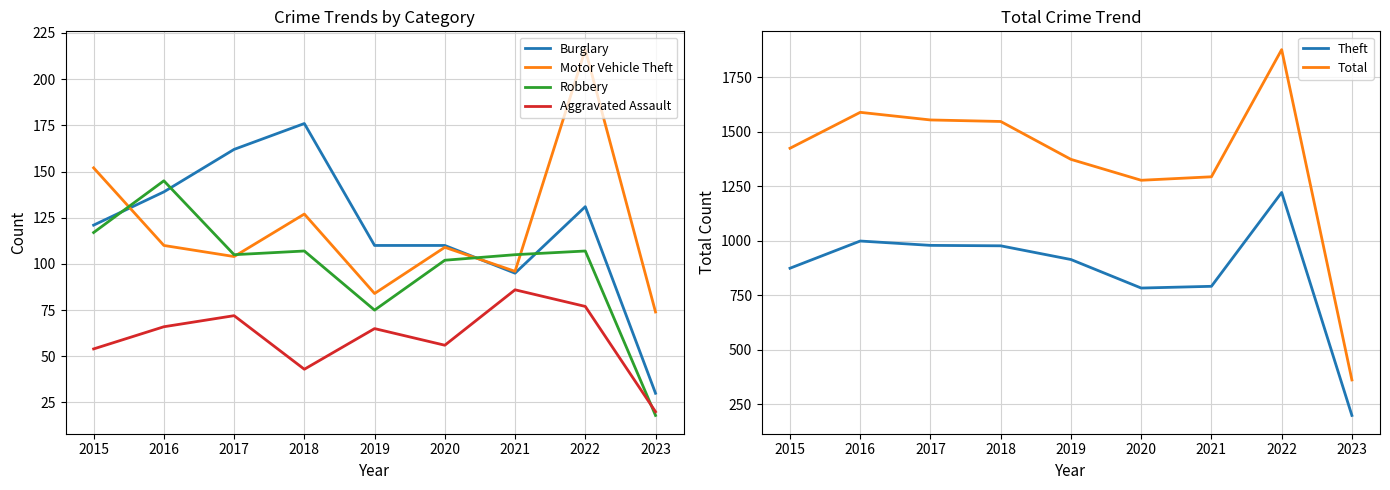

The Aggravated Assault series shows 65 at 2019. True or false?

True